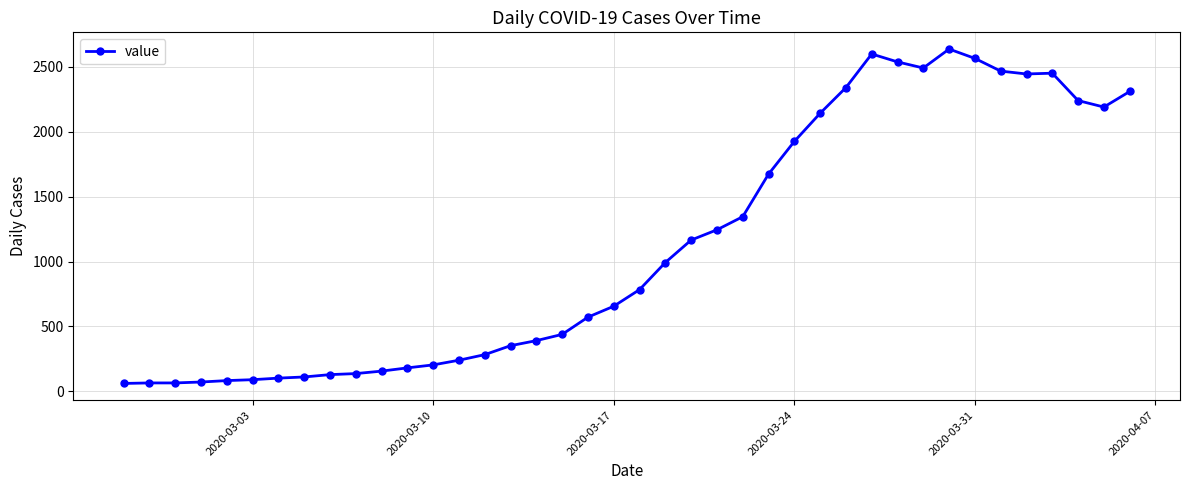

What is the average value?

1124